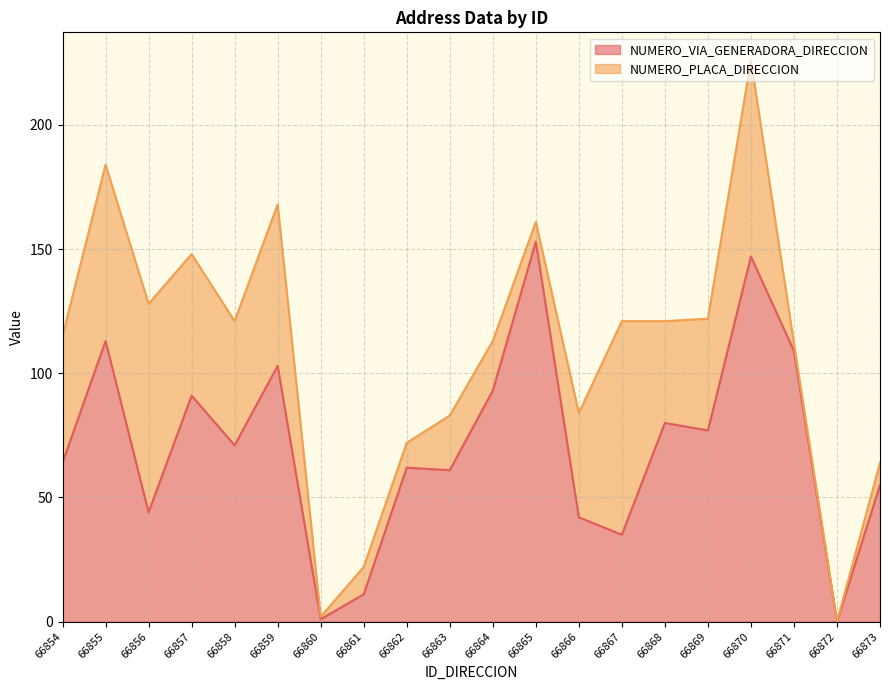

Which has a higher value, 66857 or 66862?

66857